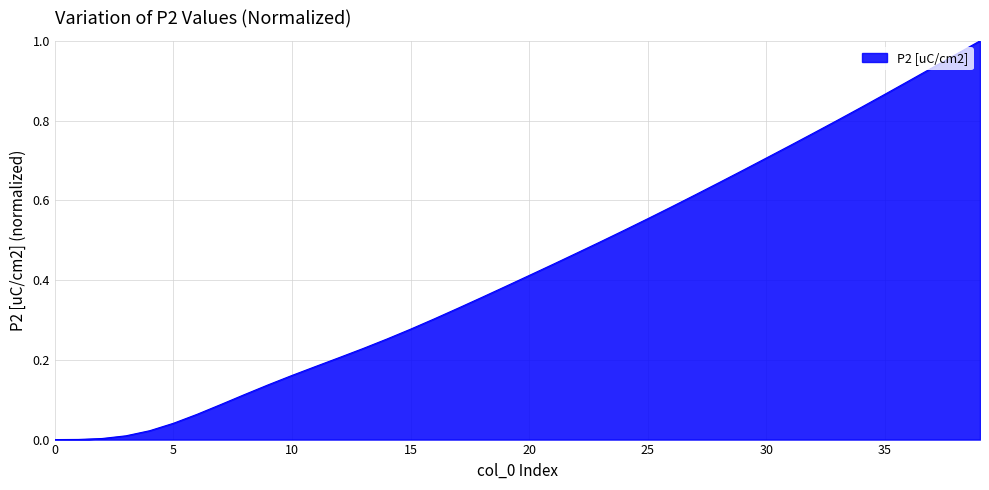

What is the sum of all values?

17.1